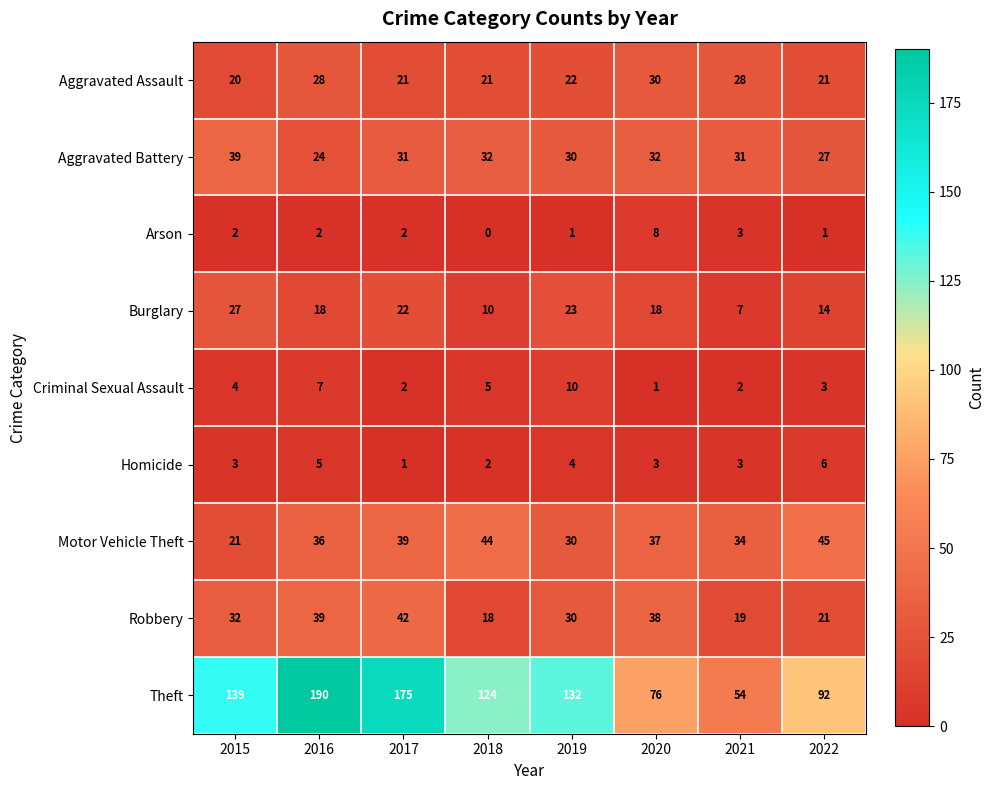

At which category does the chart reach its peak across all series?

2016